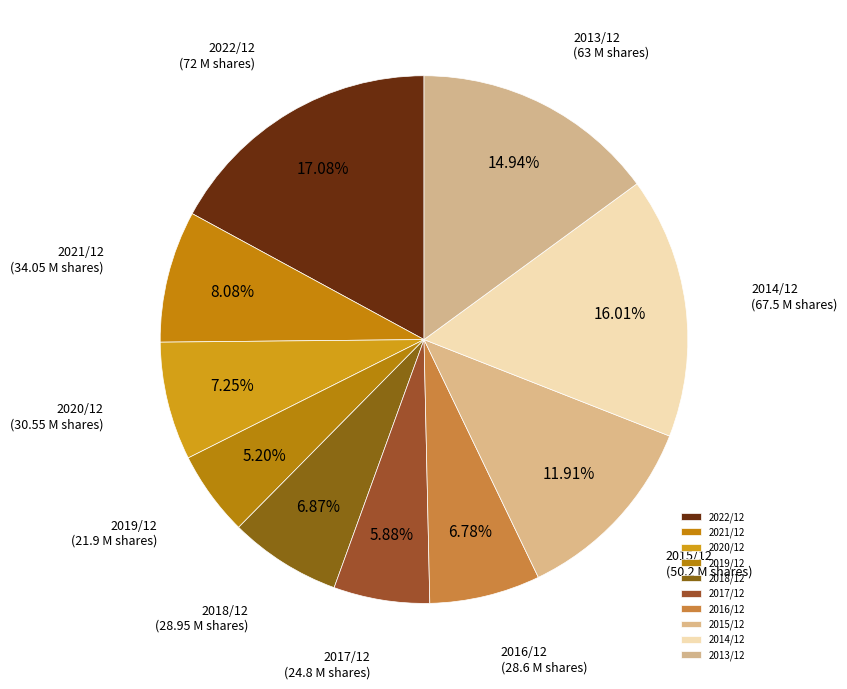

Does any single category account for the majority?

No